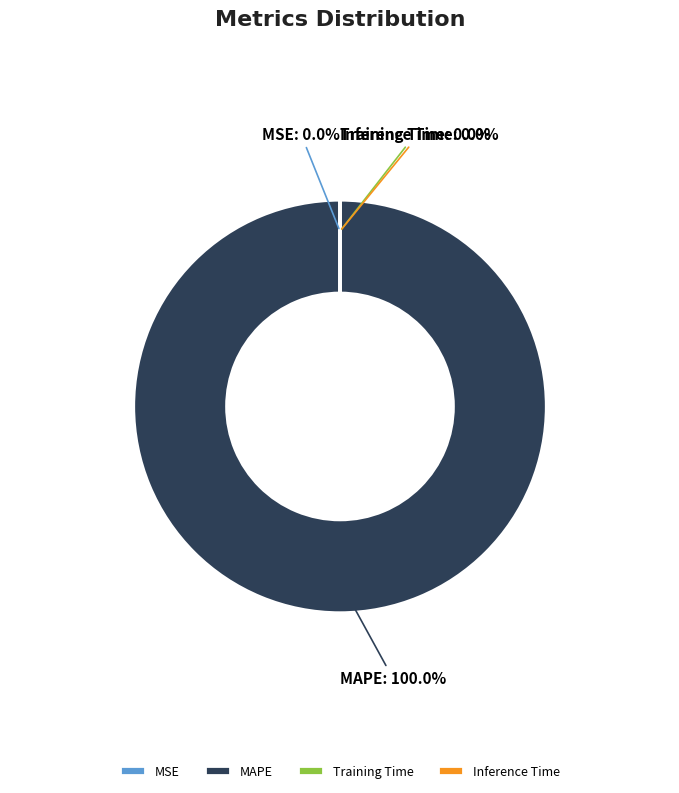

Does any single category account for the majority?

Yes